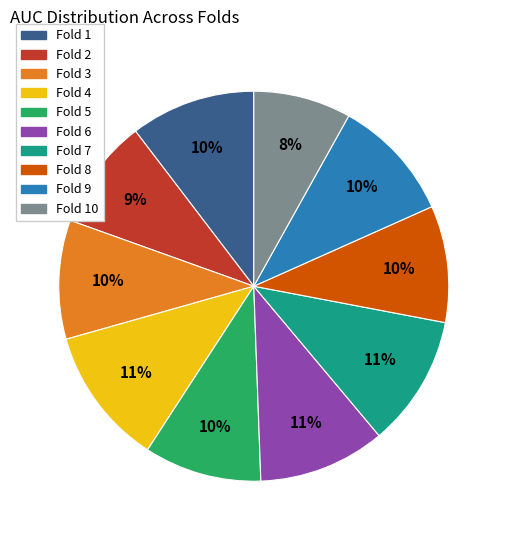

Which slice is the smallest?

Fold 10